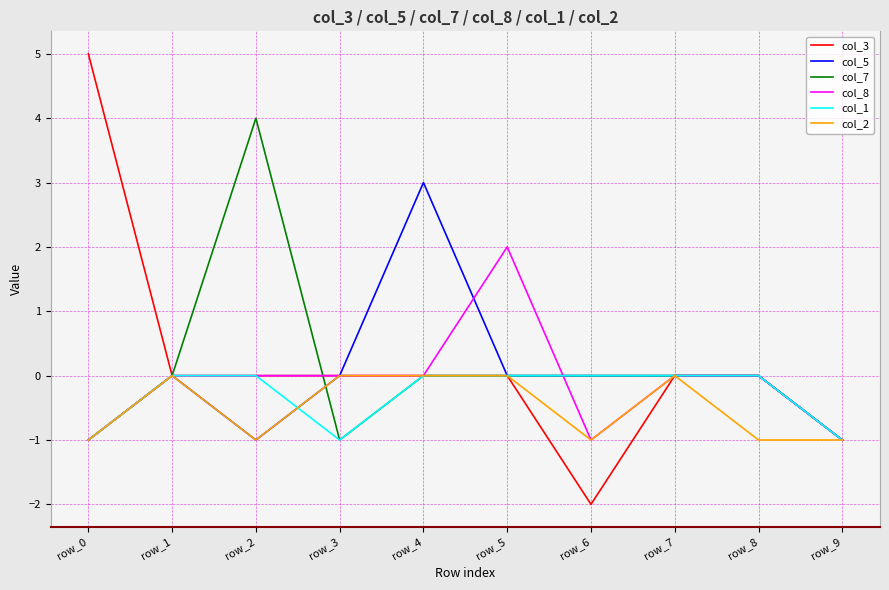

What is the approximate value of col_5 at row_9?

-1